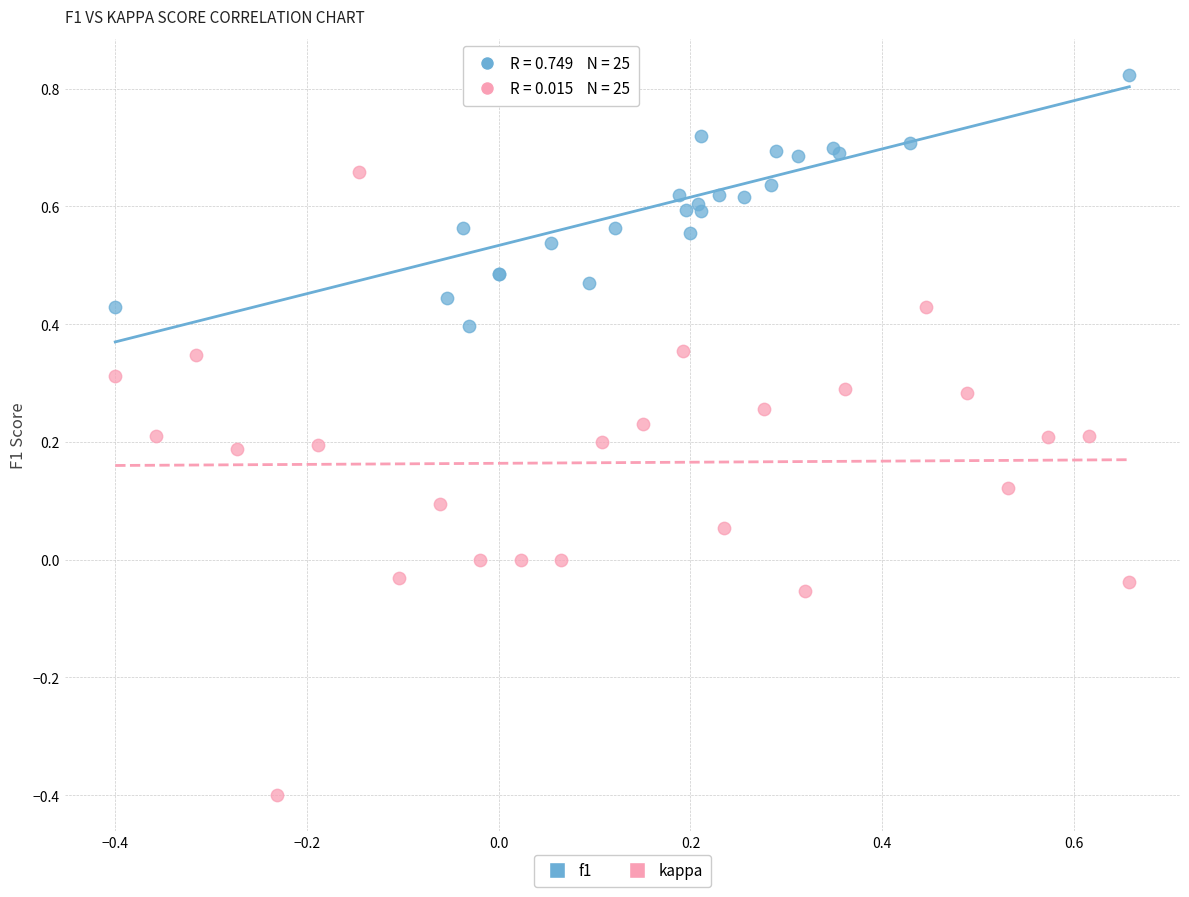

Which series contains the highest Y value?

f1